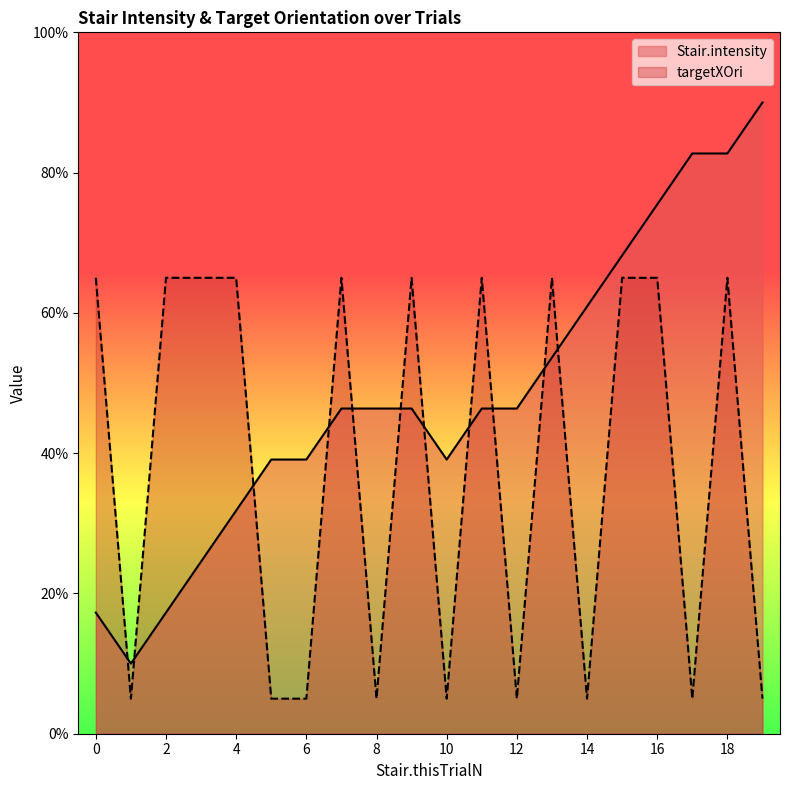

List the series in order of their overall mean, highest first.

Stair.intensity, targetXOri